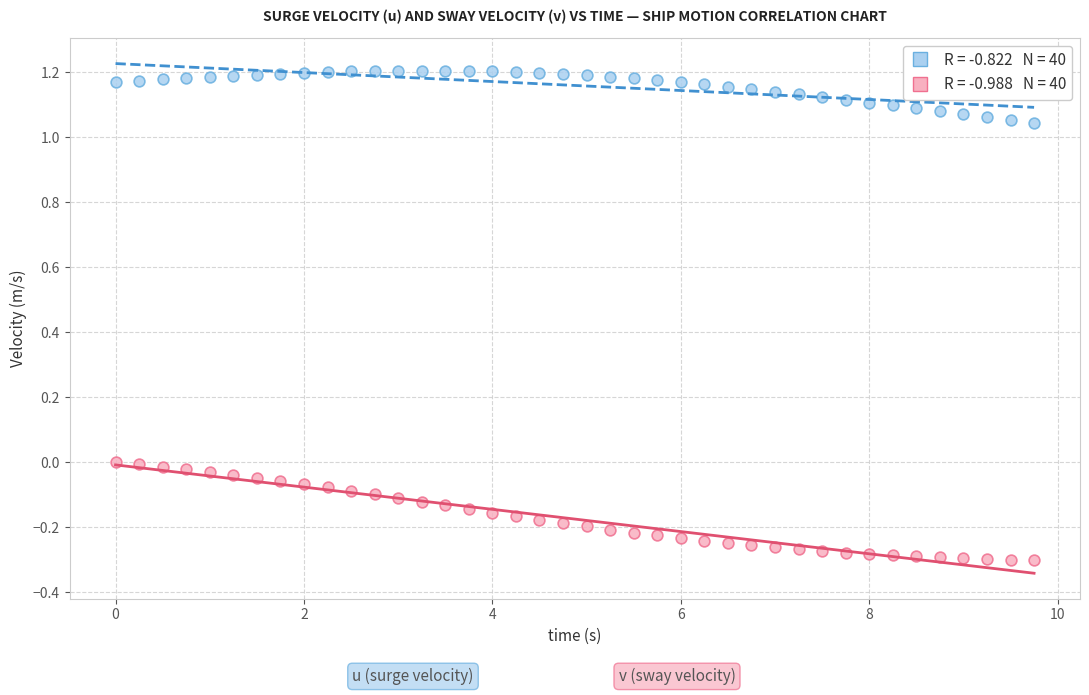

Across all data points, what is the range of X values (max minus min)?

9.8